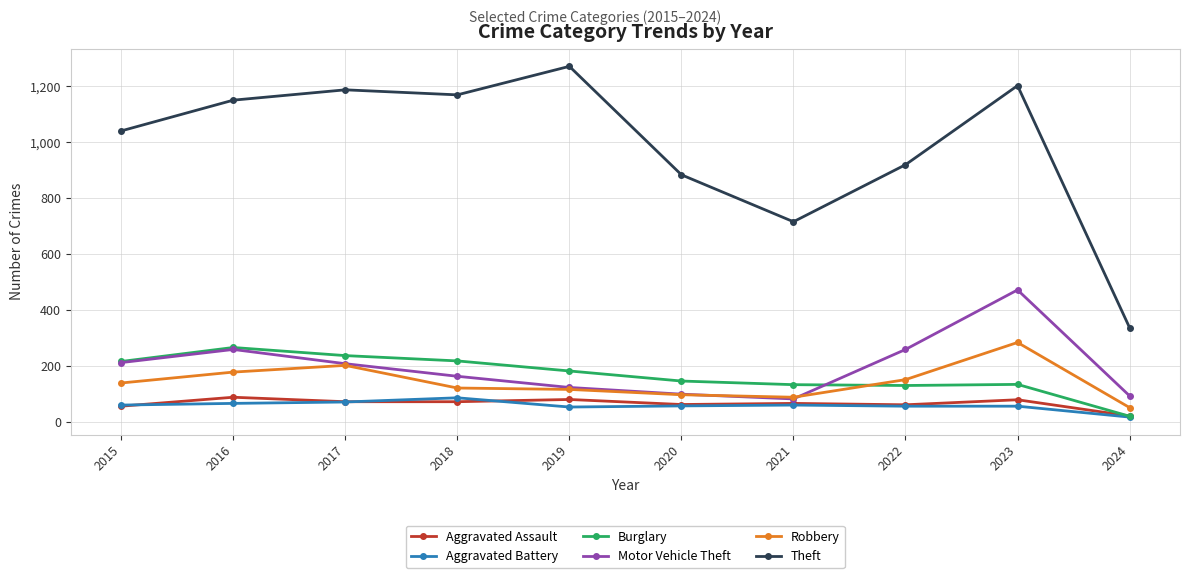

What is the sum of all Motor Vehicle Theft values?

1970